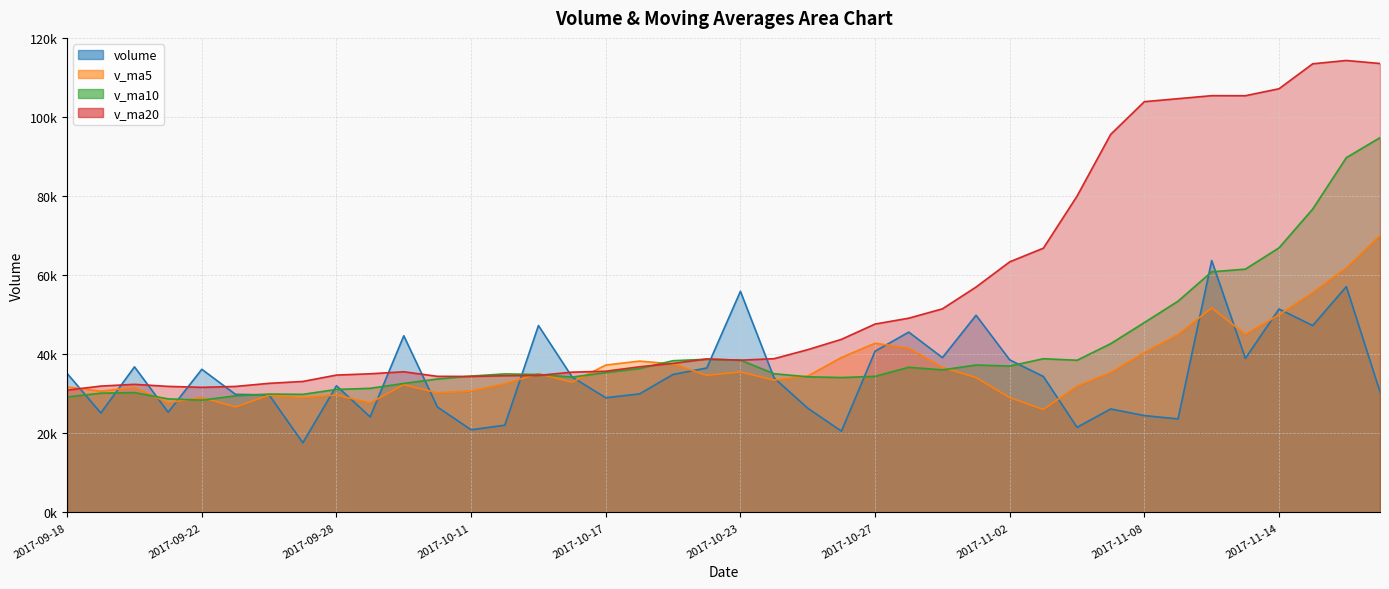

Reading right to left, transcribe all the data shown in this chart.

volume: 2017-11-17=30511.4	2017-11-16=57169.7	2017-11-15=47309.2	2017-11-14=51500.0	2017-11-13=39000.6	2017-11-10=63763.1	2017-11-09=23680.0	2017-11-08=24513.2	2017-11-07=26195.0	2017-11-06=21552.1	2017-11-03=34409.7	2017-11-02=38621.4	2017-11-01=49910.5	2017-10-31=39190.2	2017-10-30=45644.2	2017-10-27=40815.8	2017-10-26=20571.1	2017-10-25=26385.0	2017-10-24=34050.0	2017-10-23=55969.5	2017-10-20=36557.9	2017-10-19=34941.7	2017-10-18=30003.3	2017-10-17=29031.9	2017-10-16=34290.8	2017-10-13=47307.1	2017-10-12=22083.4	2017-10-11=20923.0	2017-10-10=26678.2	2017-10-09=44717.3	2017-09-29=24186.9	2017-09-28=32064.3	2017-09-27=17633.8	2017-09-26=29744.5	2017-09-25=29892.3	2017-09-22=36229.7	2017-09-21=25378.0	2017-09-20=36850.7	2017-09-19=25173.0	2017-09-18=35169.0
v_ma5: 2017-11-17=70077.1	2017-11-16=61898.8	2017-11-15=55642.6	2017-11-14=50003.3	2017-11-13=45098.2	2017-11-10=51748.5	2017-11-09=45050.6	2017-11-08=40491.4	2017-11-07=35430.4	2017-11-06=31940.7	2017-11-03=26070.0	2017-11-02=29058.3	2017-11-01=34137.7	2017-10-31=36736.8	2017-10-30=41555.2	2017-10-27=42836.4	2017-10-26=39226.4	2017-10-25=34521.3	2017-10-24=33493.2	2017-10-23=35558.3	2017-10-20=34706.7	2017-10-19=37580.8	2017-10-18=38304.5	2017-10-17=37300.8	2017-10-16=32965.1	2017-10-13=35114.9	2017-10-12=32543.3	2017-10-11=30727.2	2017-10-10=30256.5	2017-10-09=32341.8	2017-09-29=27717.8	2017-09-28=29713.9	2017-09-27=29056.1	2017-09-26=29669.3	2017-09-25=26704.4	2017-09-22=29112.9	2017-09-21=27775.7	2017-09-20=31619.0	2017-09-19=30704.7	2017-09-18=31760.1
v_ma10: 2017-11-17=94868.4	2017-11-16=89803.1	2017-11-15=76789.2	2017-11-14=66974.9	2017-11-13=61581.4	2017-11-10=60912.8	2017-11-09=53474.7	2017-11-08=48067.0	2017-11-07=42716.8	2017-11-06=38519.4	2017-11-03=38909.2	2017-11-02=37054.4	2017-11-01=37314.6	2017-10-31=36083.6	2017-10-30=36747.9	2017-10-27=34453.2	2017-10-26=34142.3	2017-10-25=34329.5	2017-10-24=35115.0	2017-10-23=38556.8	2017-10-20=38771.6	2017-10-19=38403.6	2017-10-18=36412.9	2017-10-17=35397.1	2017-10-16=34261.7	2017-10-13=34910.8	2017-10-12=35062.1	2017-10-11=34515.8	2017-10-10=33778.7	2017-10-09=32653.5	2017-09-29=31416.3	2017-09-28=31128.6	2017-09-27=29891.7	2017-09-26=29962.9	2017-09-25=29523.1	2017-09-22=28415.3	2017-09-21=28744.8	2017-09-20=30337.6	2017-09-19=30187.0	2017-09-18=29232.2
v_ma20: 2017-11-17=113634.7	2017-11-16=114395.2	2017-11-15=113556.1	2017-11-14=107242.4	2017-11-13=105475.6	2017-11-10=105489.2	2017-11-09=104728.1	2017-11-08=103970.1	2017-11-07=95700.6	2017-11-06=80066.1	2017-11-03=66888.8	2017-11-02=63428.8	2017-11-01=57051.9	2017-10-31=51529.3	2017-10-30=49164.7	2017-10-27=47683.0	2017-10-26=43808.5	2017-10-25=41198.2	2017-10-24=38915.9	2017-10-23=38538.1	2017-10-20=38840.4	2017-10-19=37729.0	2017-10-18=36863.7	2017-10-17=35740.3	2017-10-16=35504.8	2017-10-13=34682.0	2017-10-12=34602.2	2017-10-11=34422.7	2017-10-10=34446.8	2017-10-09=35605.1	2017-09-29=35094.0	2017-09-28=34766.1	2017-09-27=33152.3	2017-09-26=32680.0	2017-09-25=31892.4	2017-09-22=31663.1	2017-09-21=31903.4	2017-09-20=32426.7	2017-09-19=31982.9	2017-09-18=30942.8